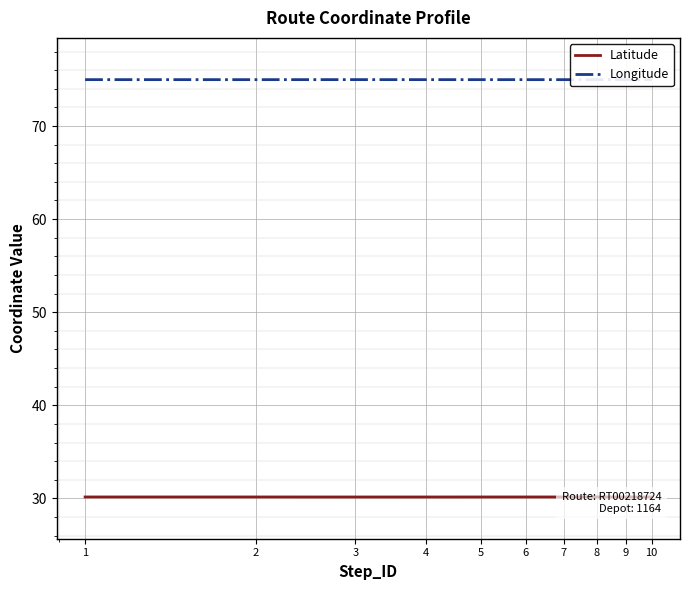

Is the value of Latitude at 6 greater than the value of Longitude at 5?

No